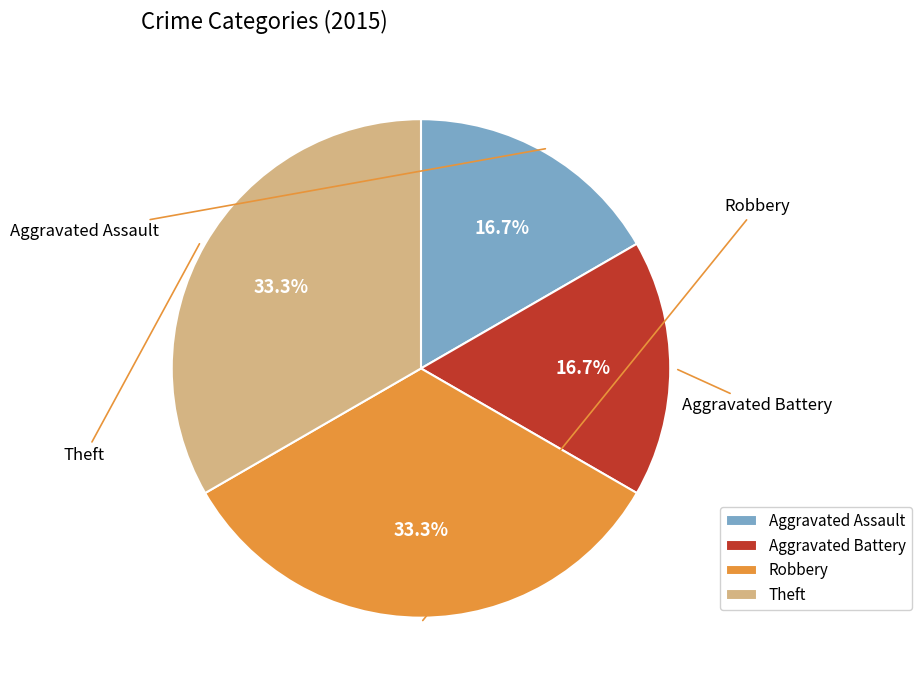

How many slices are in this pie chart?

4